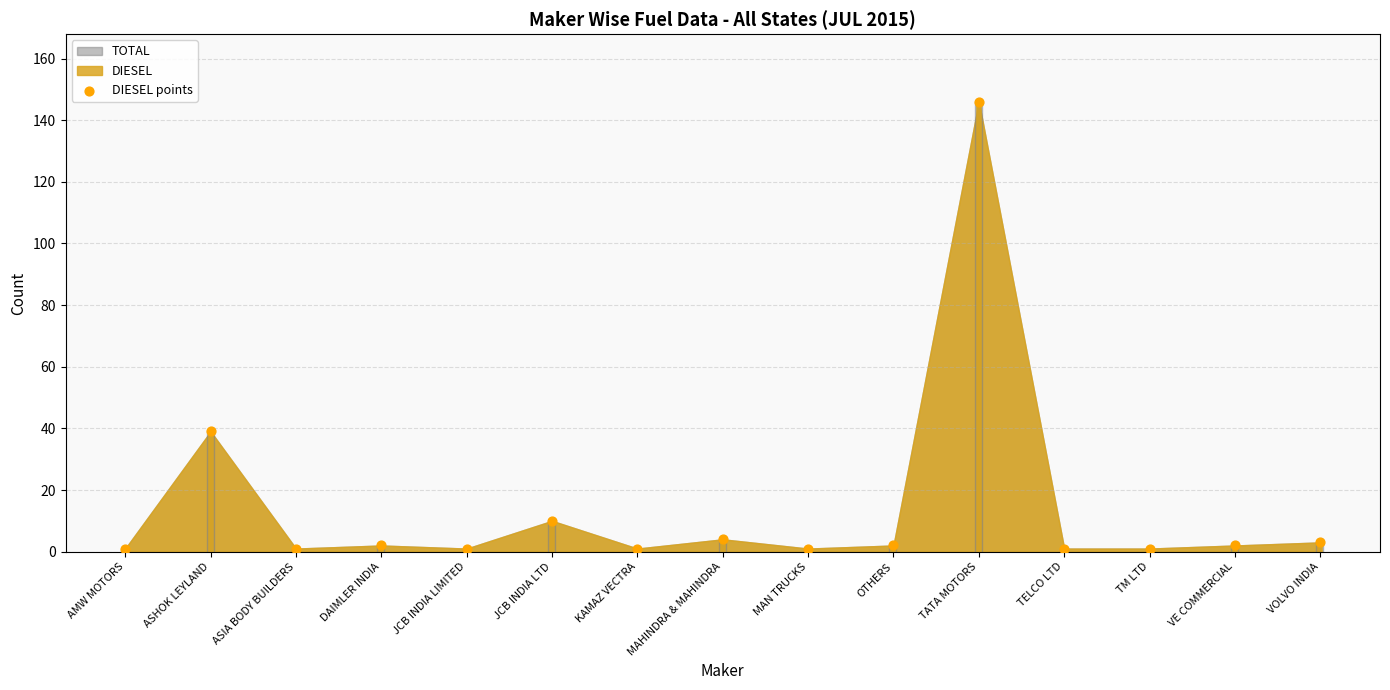

What is the ratio of the value at TELCO LTD to the value at DAIMLER INDIA?

0.5